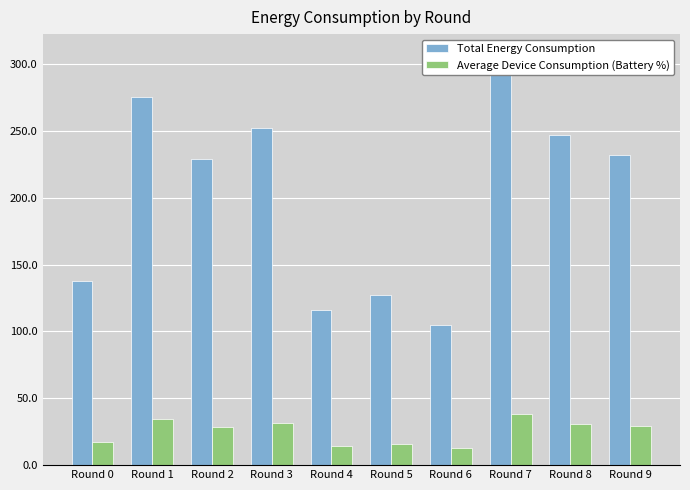

Which has a higher value, Round 7 or Round 2?

Round 7